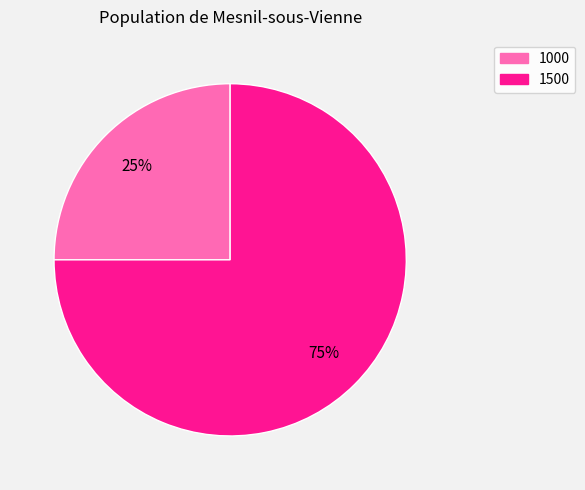

The 1500 slice represents 75% of the pie. True or false?

True